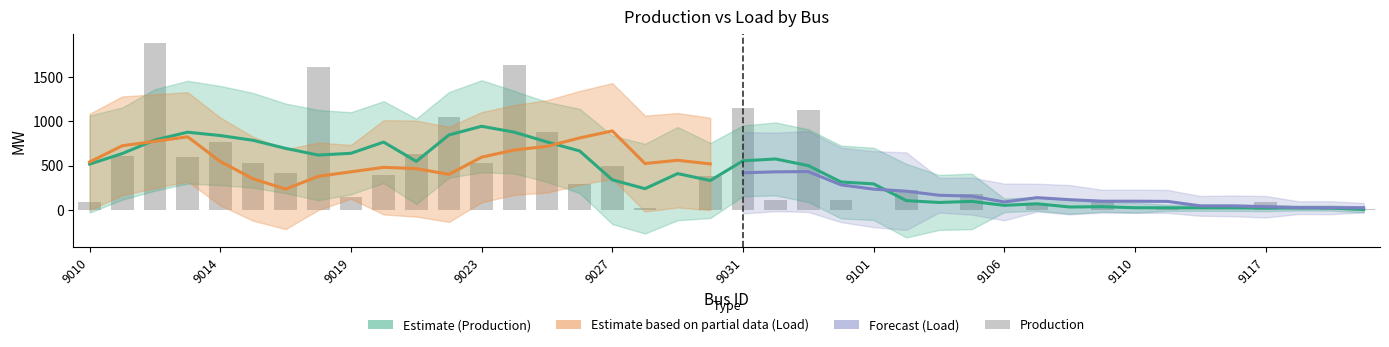

Reading left to right, list all the values displayed in this chart.

88.5	607.3	1884.2	597.0	769.4	528.8	417.7	1616.3	138.9	388.6	630.7	1051.6	524.5	1636.8	878.8	295.8	499.8	13.6	0.0	377.1	1151.1	107.7	1130.0	104.2	0.3	224.0	0.0	182.1	0.0	60.3	0.0	89.6	0.0	16.7	0.0	0.0	86.1	0.0	2.7	2.7